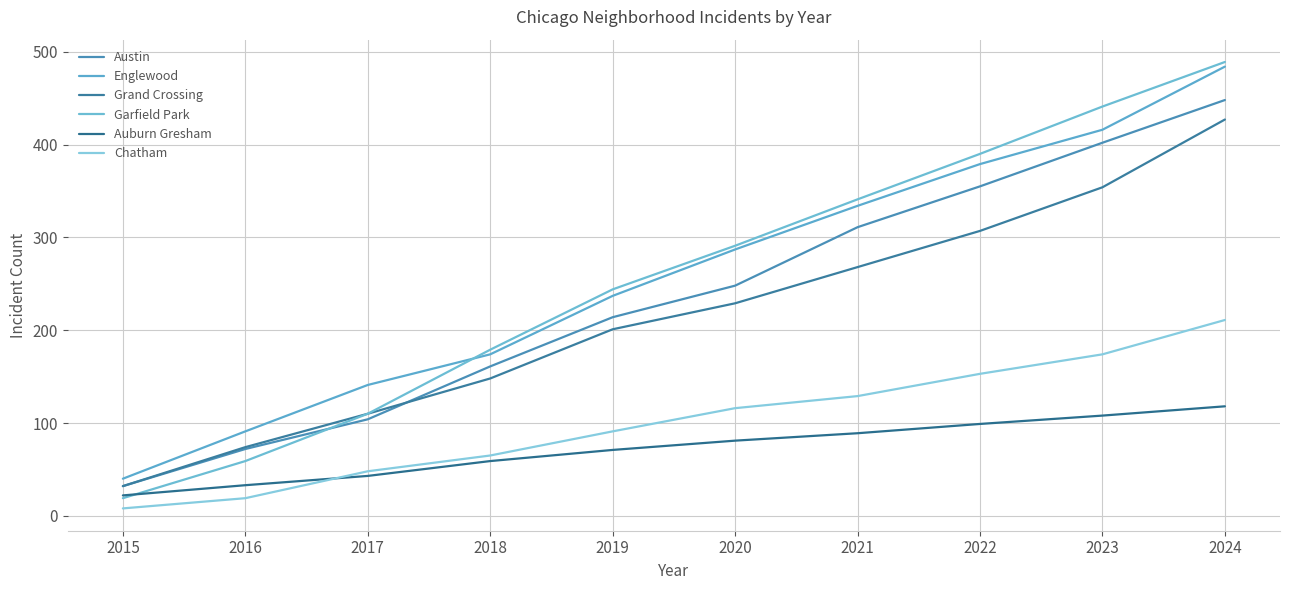

Rank the series by their maximum value, from lowest to highest.

Auburn Gresham, Chatham, Grand Crossing, Austin, Englewood, Garfield Park